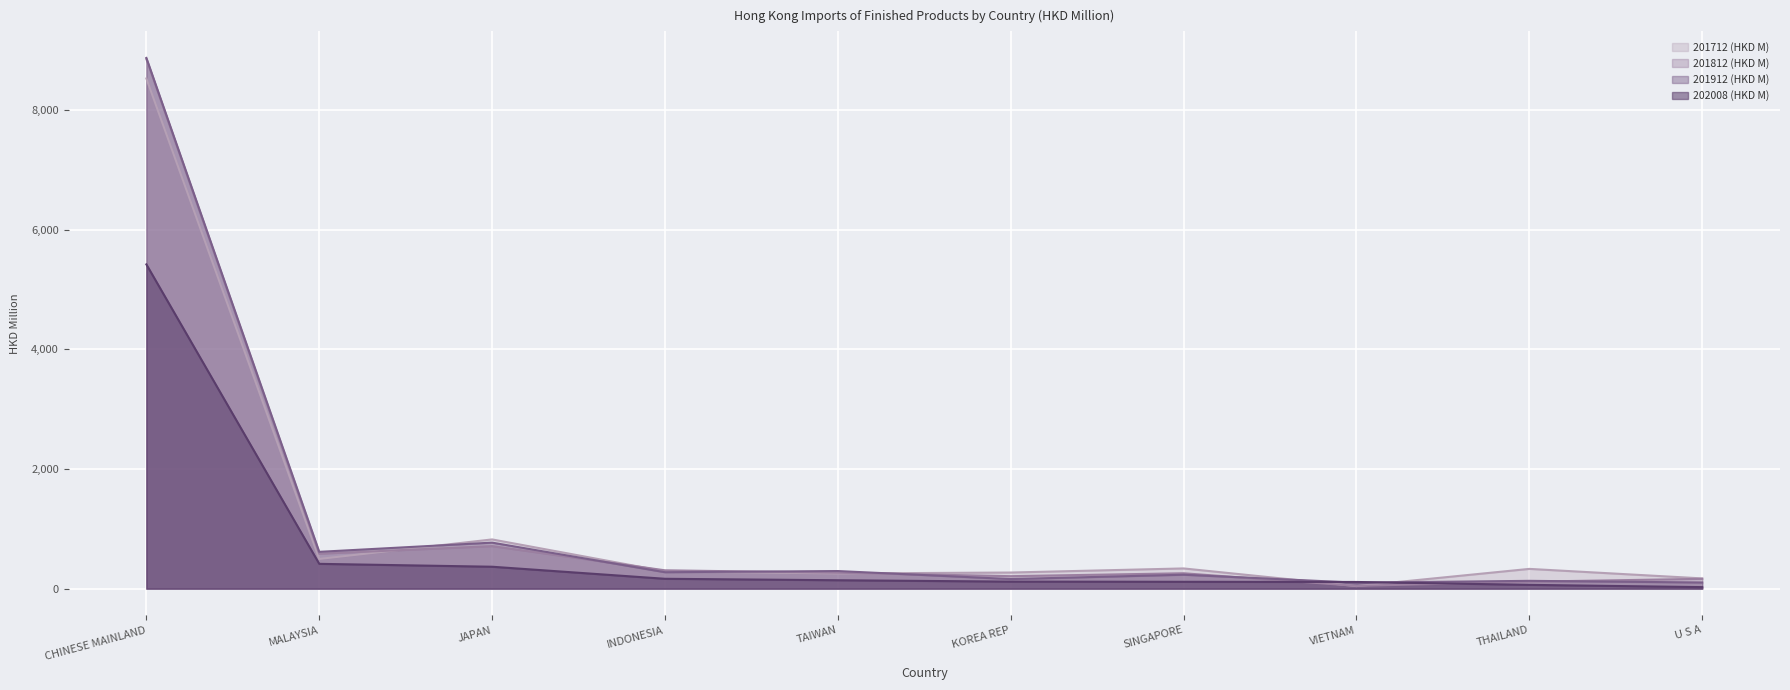

How many lines are shown in the chart?

4